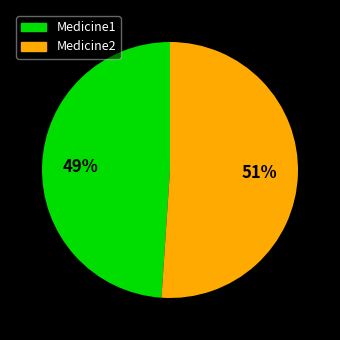

What is the ratio of the value at Medicine2 to the value at Medicine1?

1.0